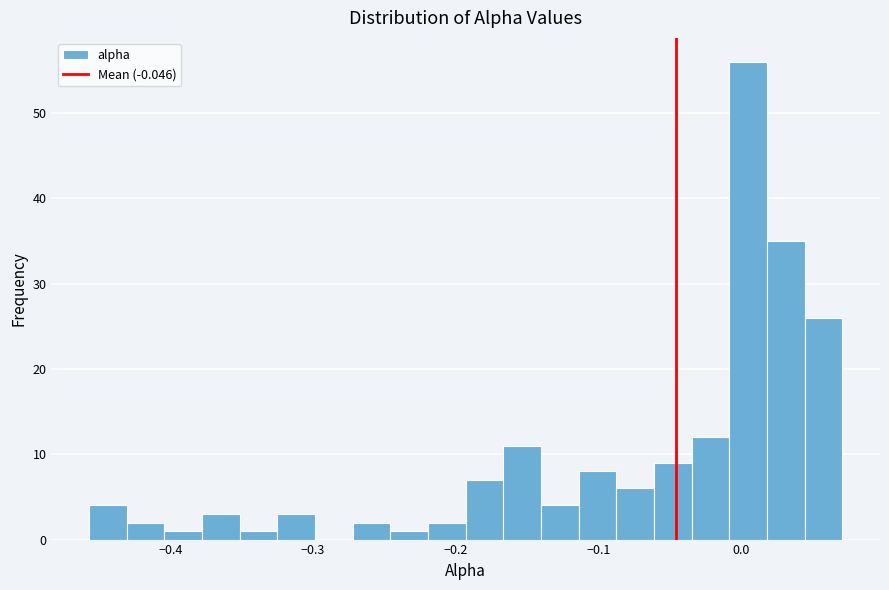

Around what value on the x-axis is the tallest bar? Give the approximate position of its centre, as read against the axis.

0.00